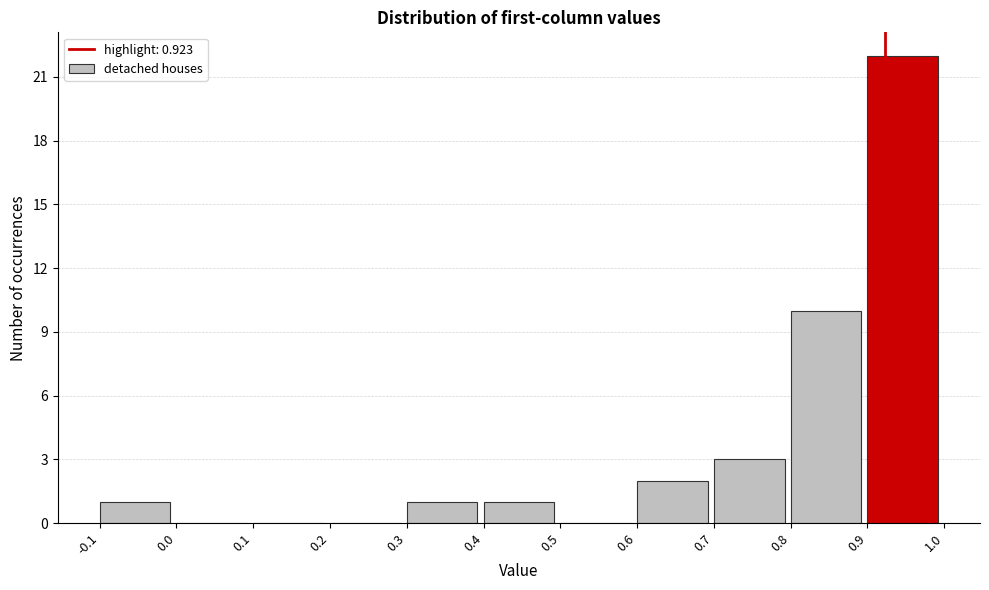

Reading left to right, transcribe this chart: for each bar, give the range it covers on the x-axis and its height. The values are not printed on the chart, so give them approximately, as read against the axis.

-0.1 to 0.0: 1
0.0 to 0.1: 0
0.1 to 0.2: 0
0.2 to 0.3: 0
0.3 to 0.4: 1
0.4 to 0.5: 1
0.5 to 0.6: 0
0.6 to 0.7: 2
0.7 to 0.8: 3
0.8 to 0.9: 10
0.9 to 1.0: 22